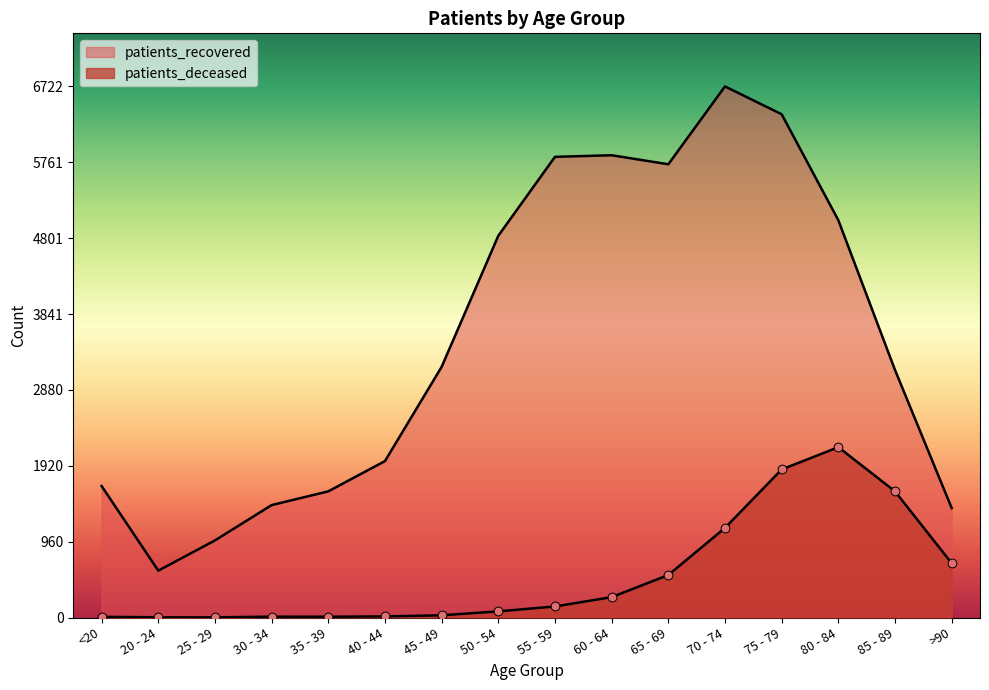

At how many categories does at least one series exceed 1690?

10